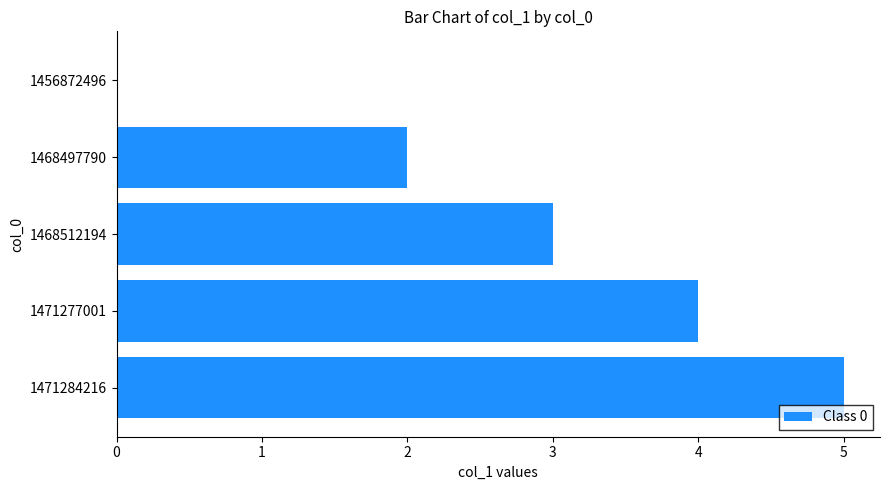

Which label corresponds to the largest value in the chart?

1471284216